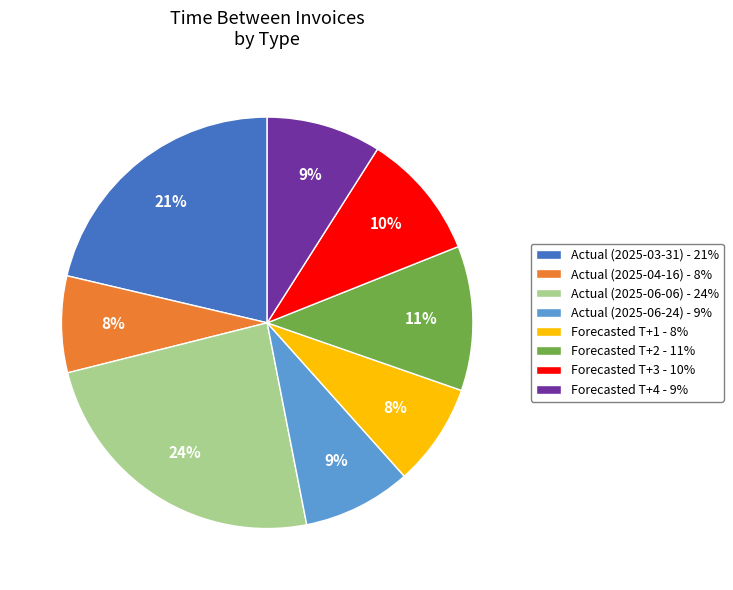

To the nearest percent, what percentage of the pie is Forecasted T+1?

8%